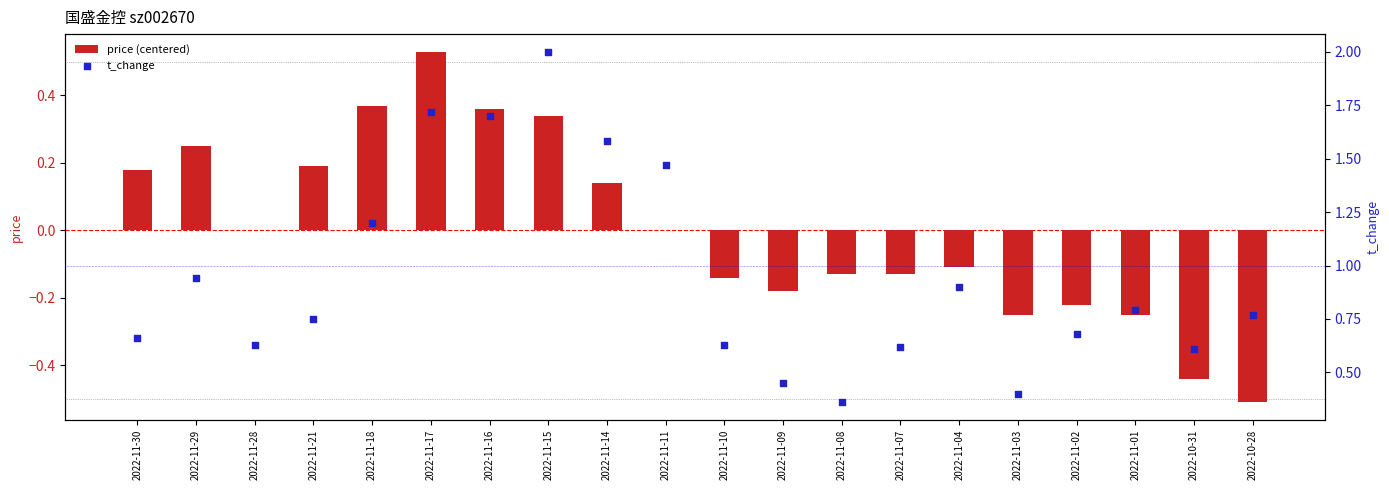

What is the total value across all series at 2022-11-07?

0.5